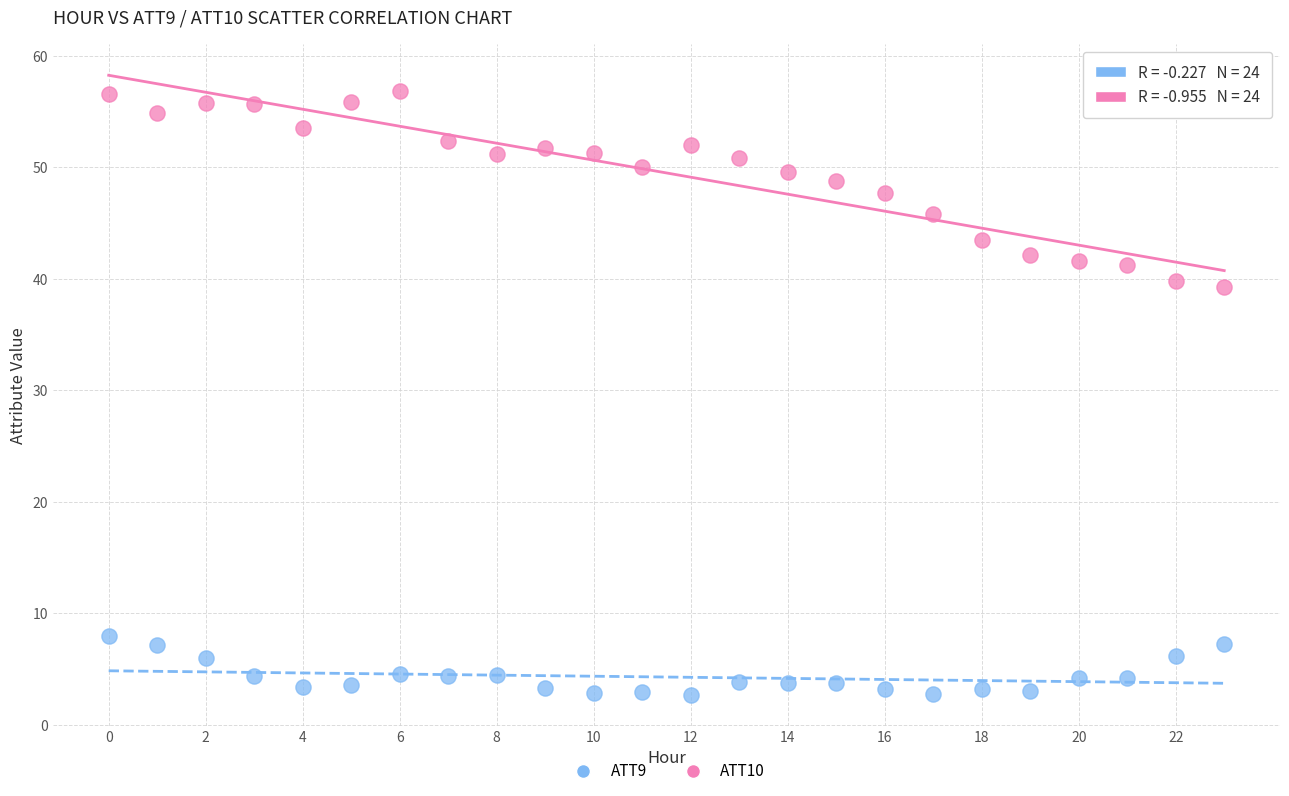

Which series contains the highest Y value?

ATT10